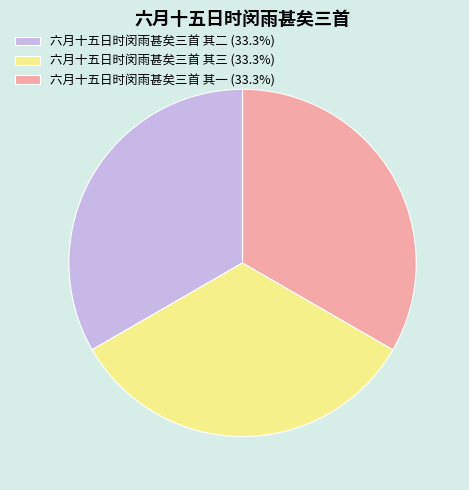

Is there a majority slice in this chart?

No